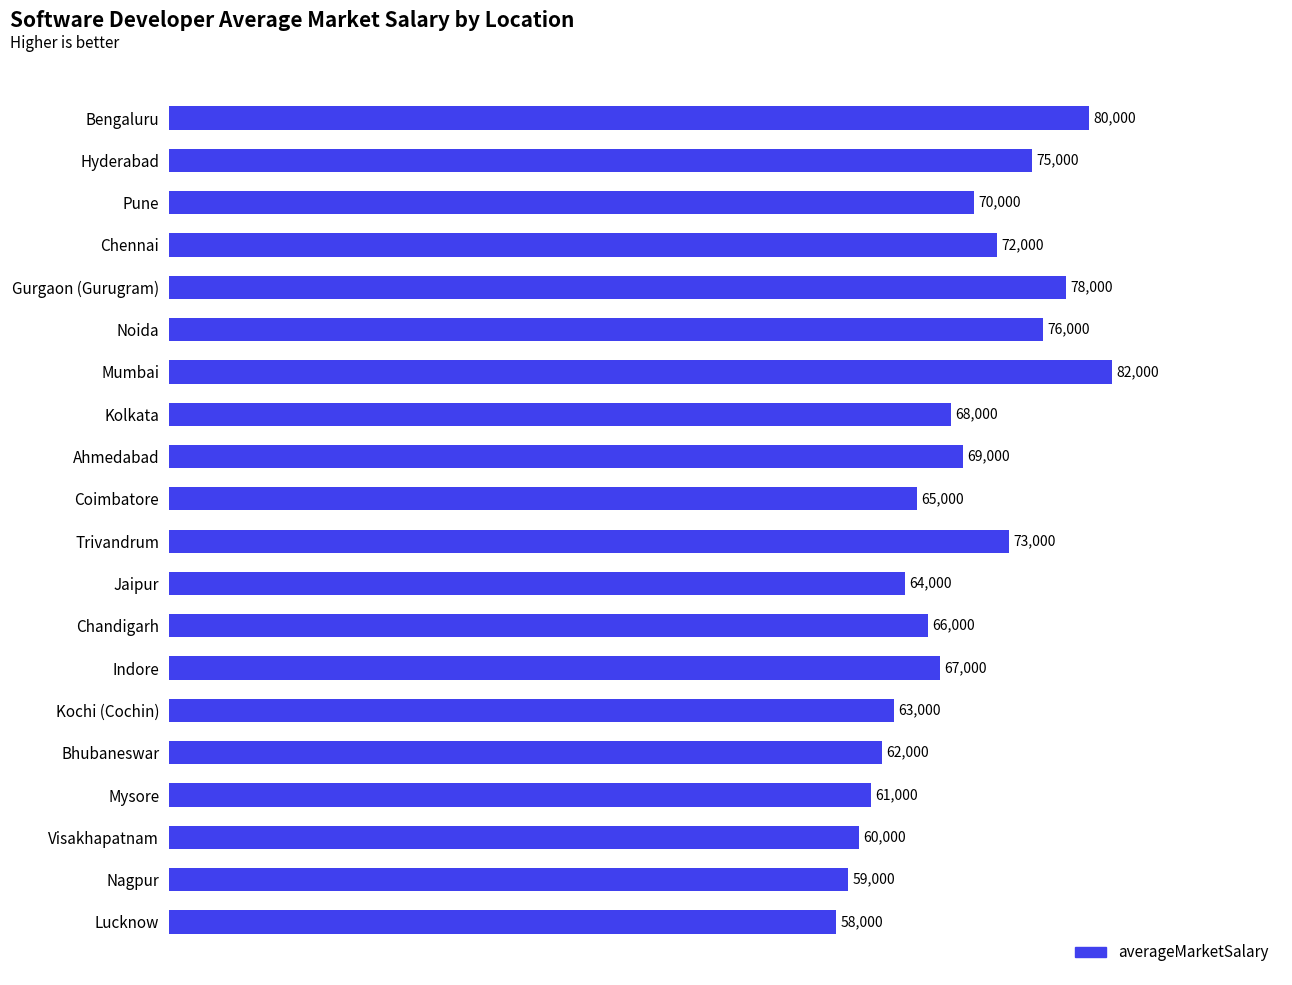

List the labels in order of value, largest first.

Mumbai, Bengaluru, Gurgaon (Gurugram), Noida, Hyderabad, Trivandrum, Chennai, Pune, Ahmedabad, Kolkata, Indore, Chandigarh, Coimbatore, Jaipur, Kochi (Cochin), Bhubaneswar, Mysore, Visakhapatnam, Nagpur, Lucknow